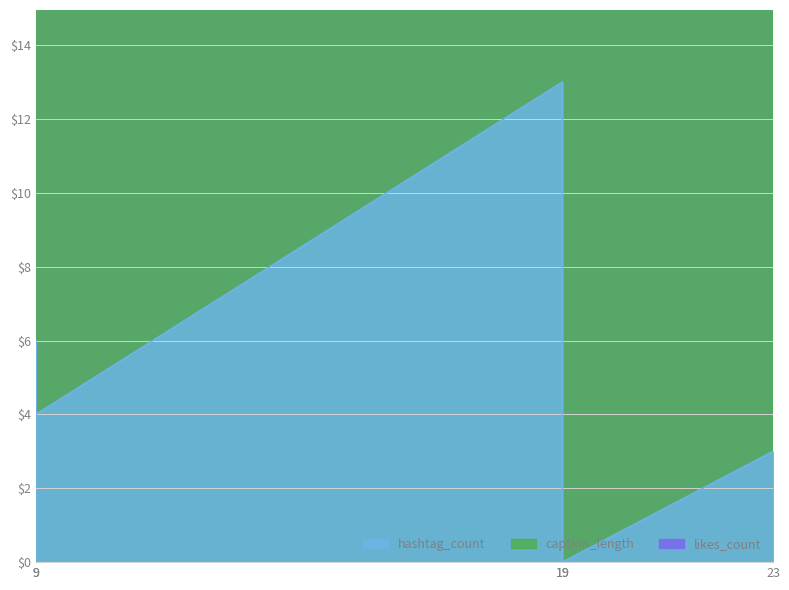

Reading left to right, what are all the values shown in this chart?

likes_count: 9=142	19=554	9=134	19=702	23=200
caption_length: 9=81	19=159	9=60	19=46	23=40
hashtag_count: 9=6	19=13	9=4	19=0	23=3